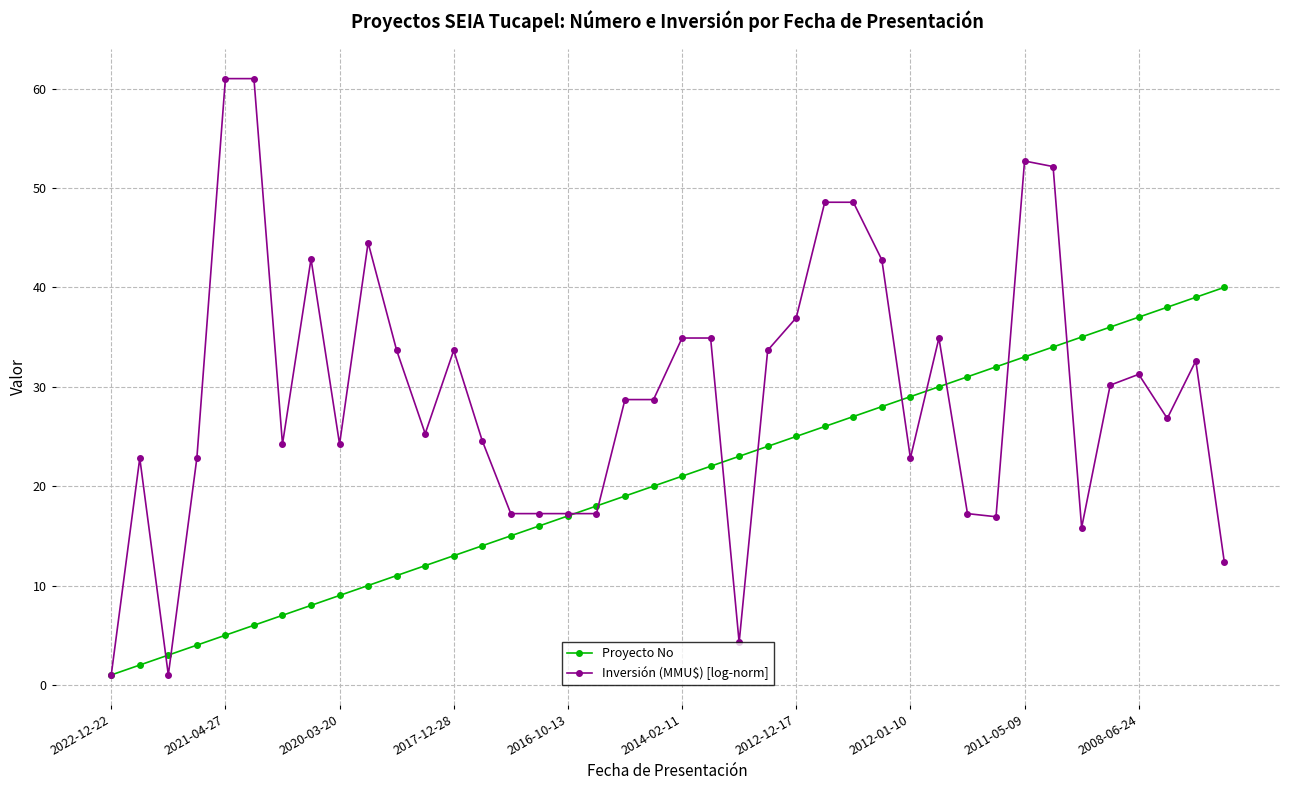

What is the maximum value for Inversión (MMU$) [log-norm]?

61.0